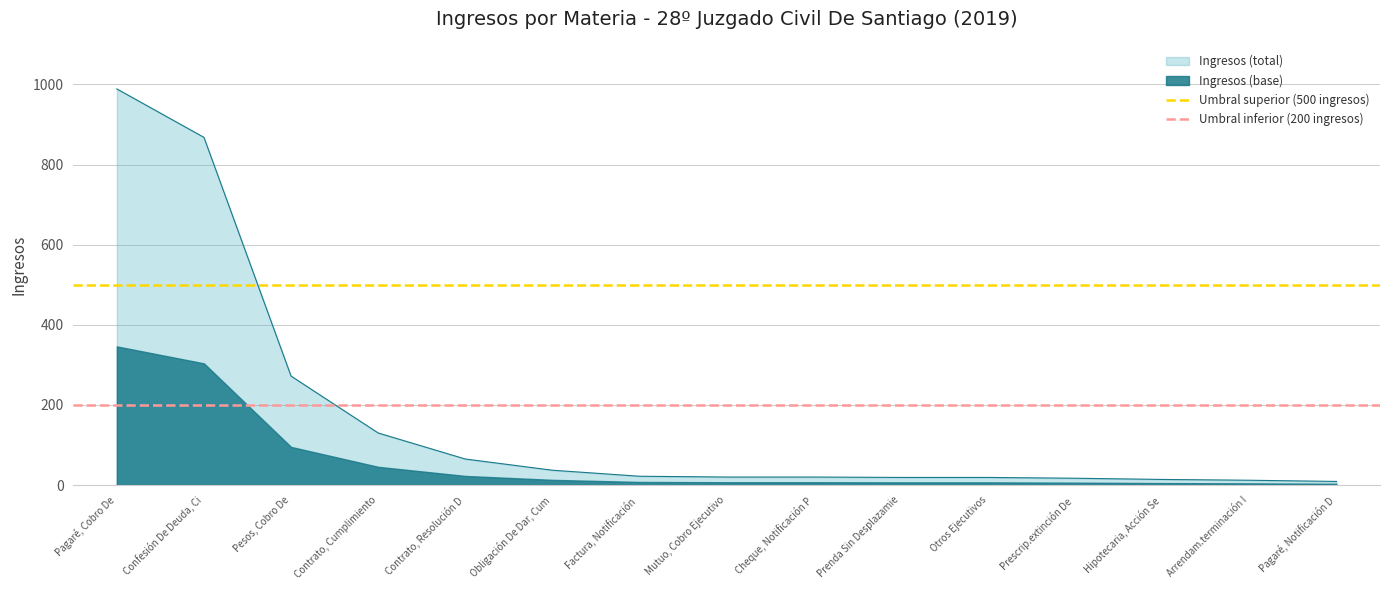

What is the label of the 1st point from the left?

Pagaré, Cobro De